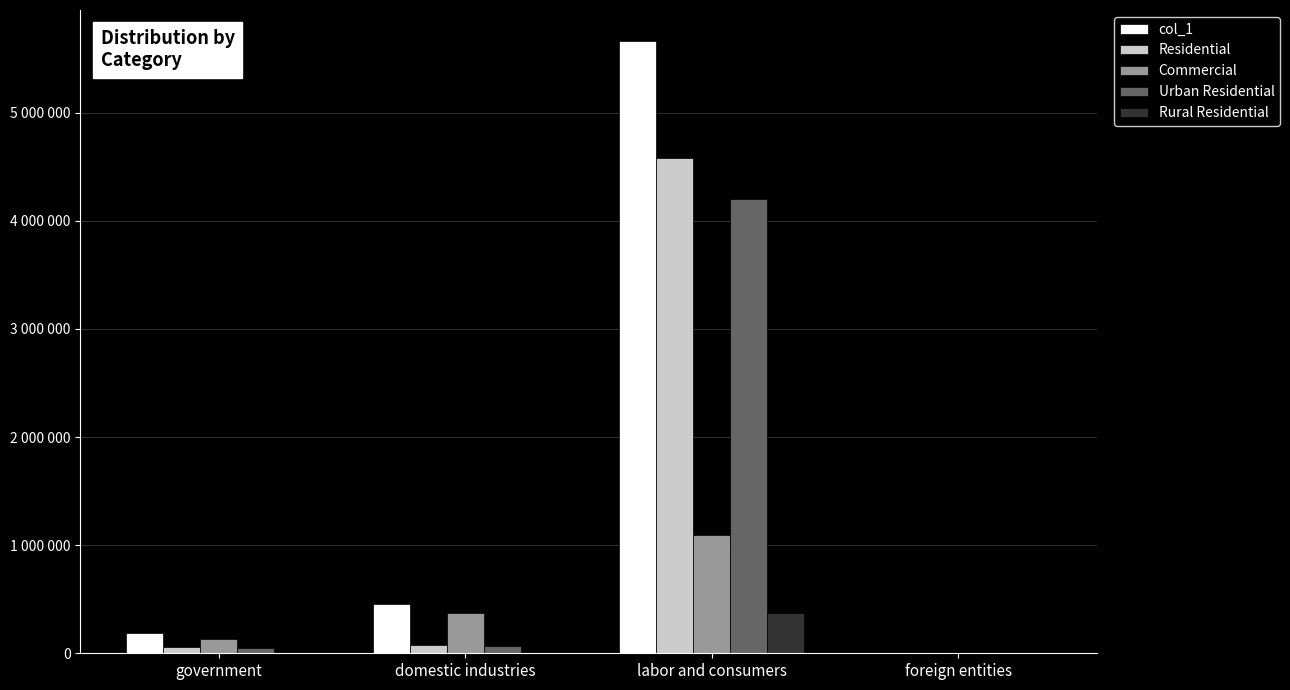

What is the difference between the Residential values at domestic industries and foreign entities?

74873.6